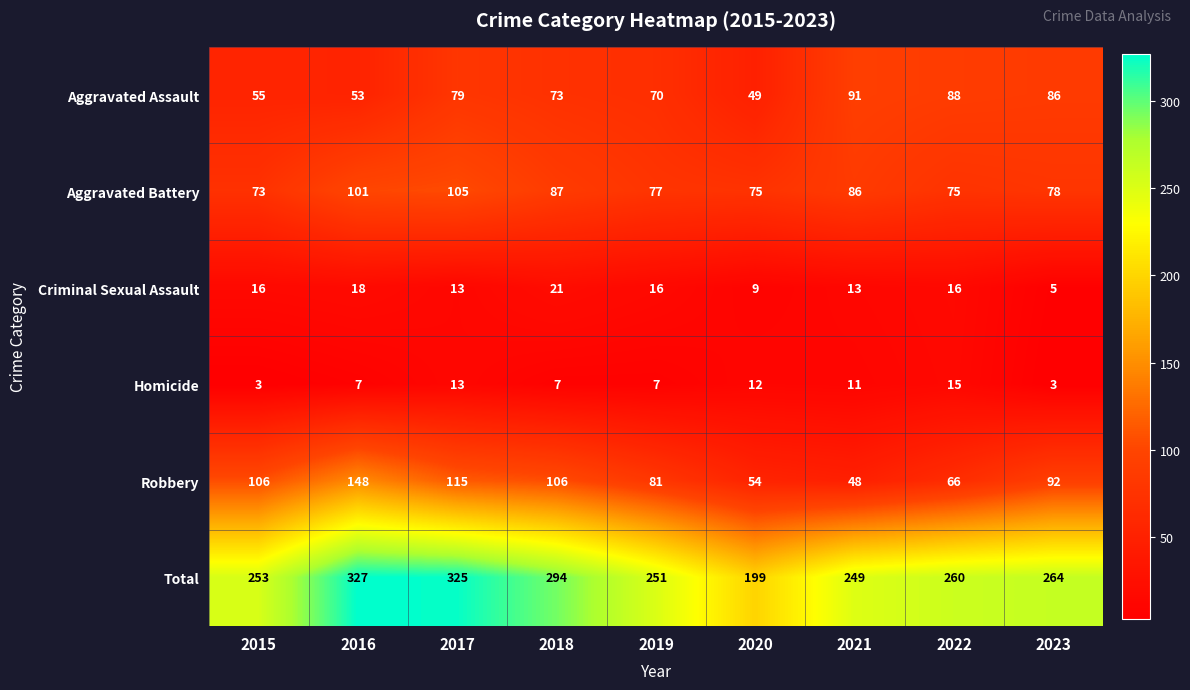

How many categories are shown in the chart?

9